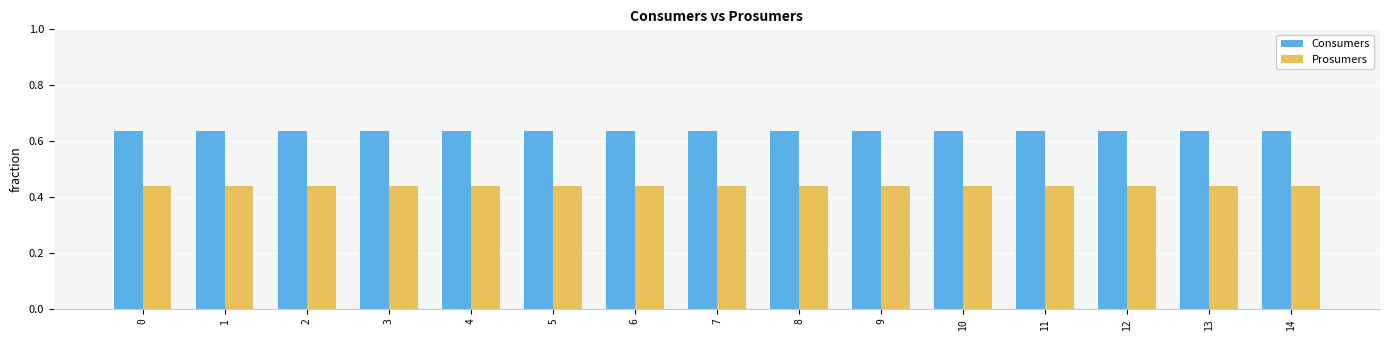

The value of Prosumers at 5 is 0.3. True or false?

False